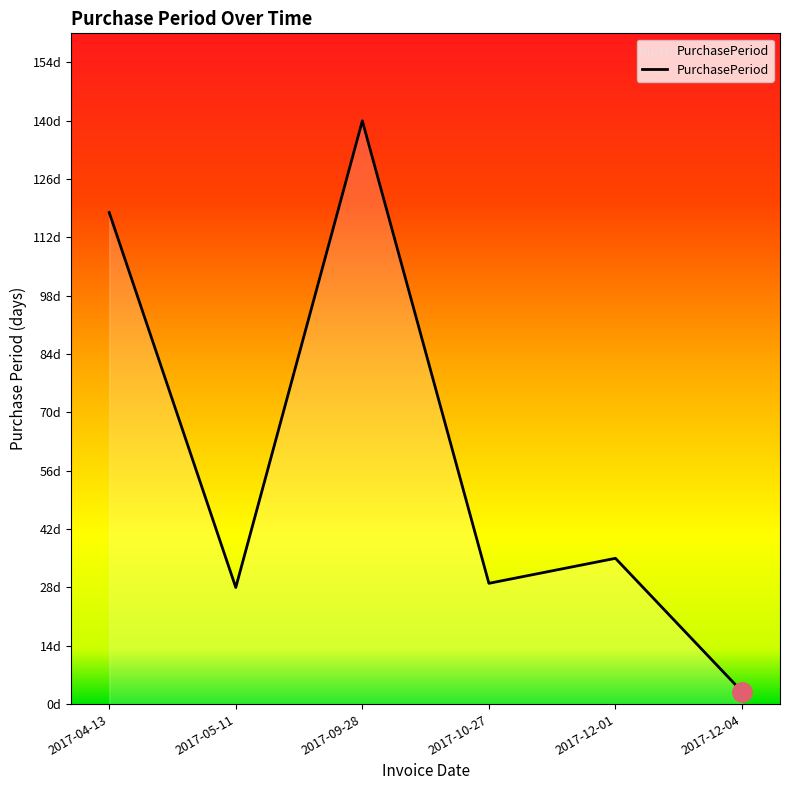

Does the chart have visible grid lines?

No